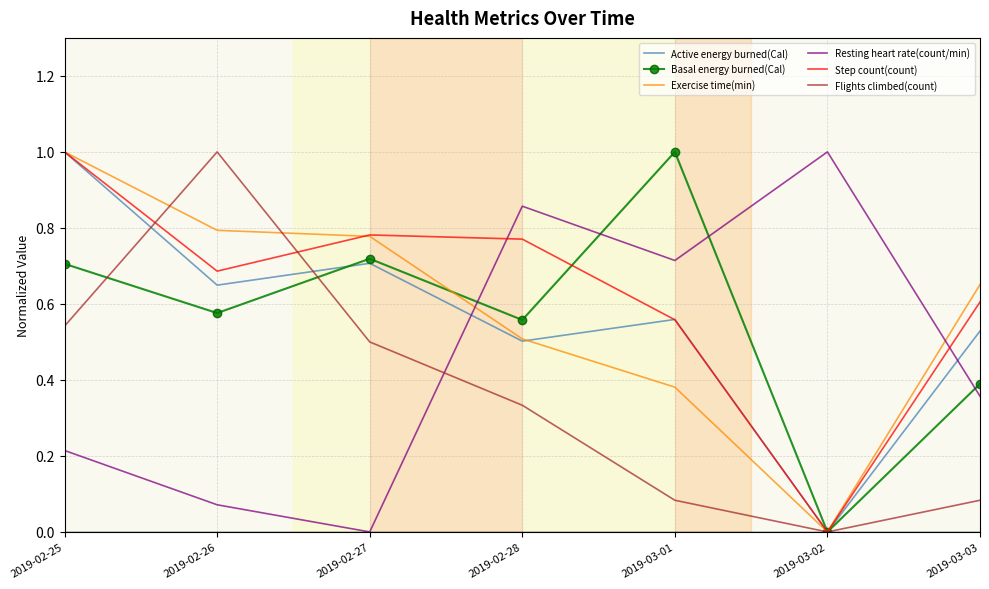

Which series has the largest total across all categories?

Step count(count)